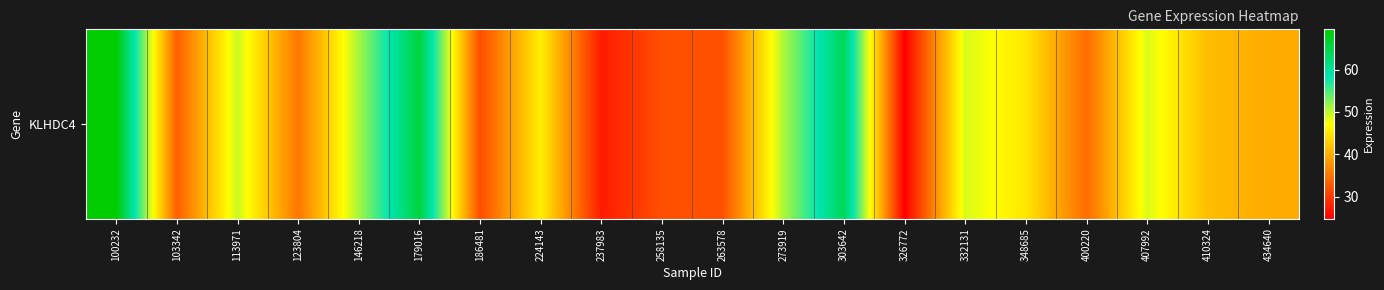

Reading right to left, extract all data points from this chart.

434640=39.9	410324=41.4	407992=48.8	400220=34.3	348685=45.0	332131=48.9	326772=24.8	303642=64.1	273919=50.7	263578=31.9	258135=31.8	237983=27.2	224143=45.8	186481=31.6	179016=65.7	146218=51.1	123804=35.2	113971=49.5	103342=33.1	100232=69.5